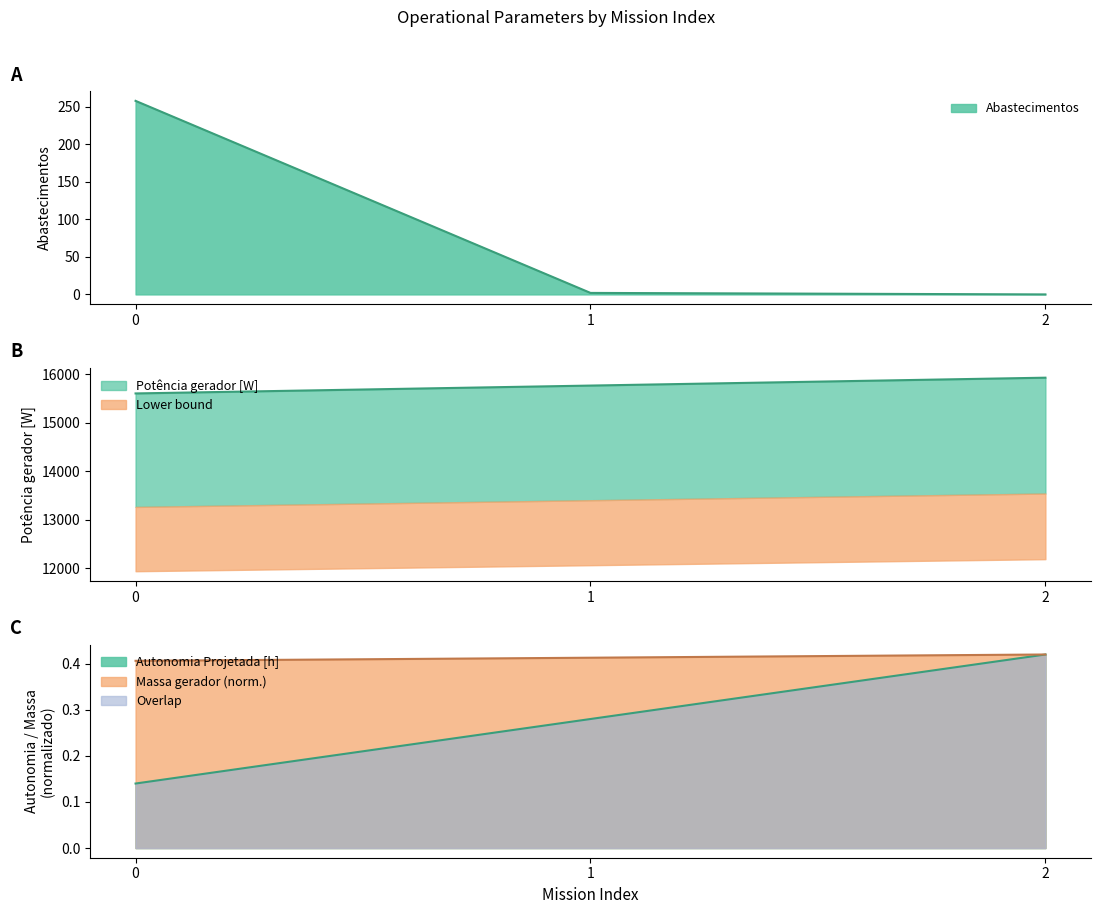

What is the value of the Abastecimentos point at the 2nd from the left?

2.0